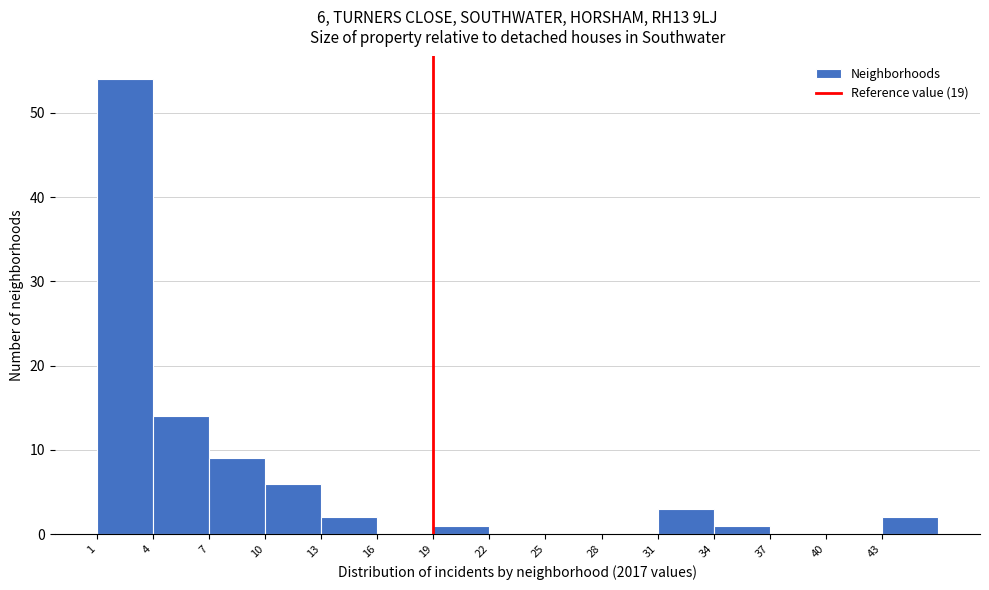

Which range on the x-axis has the tallest bar?

1 to 4